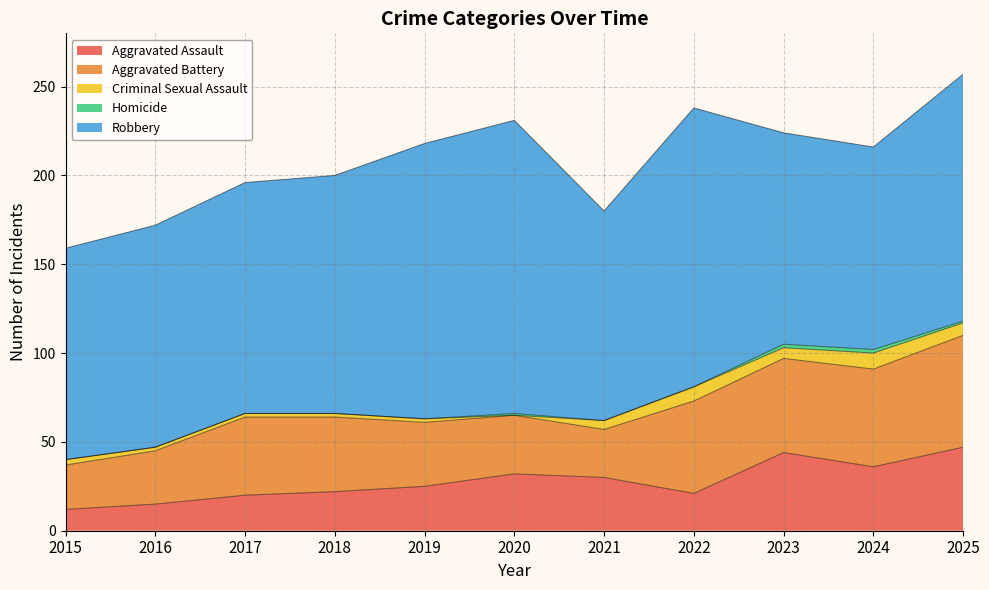

Between 2018 and 2025, which is larger?

2025